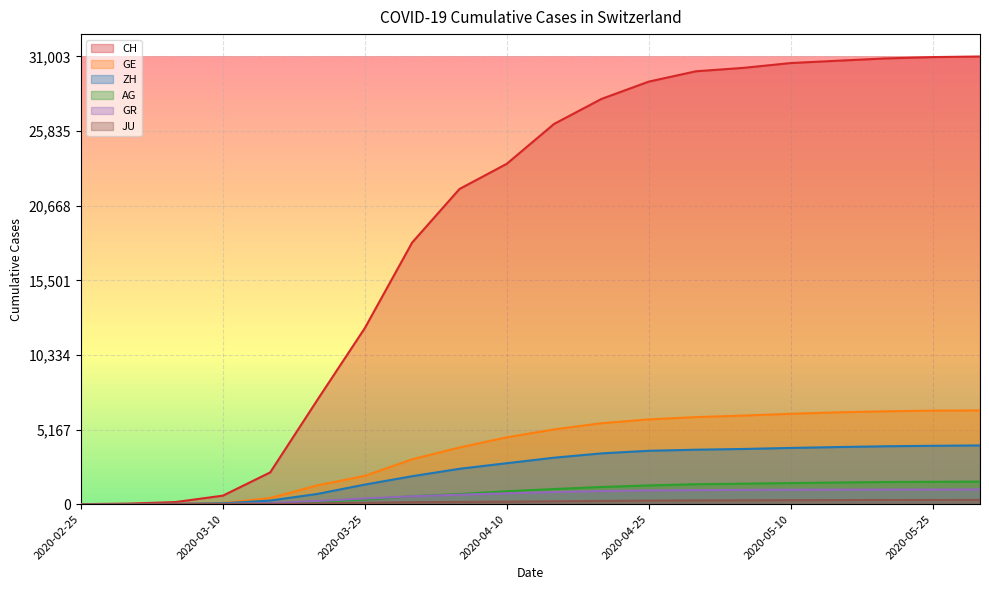

Where is AG nearest to the value 782?

2020-04-04